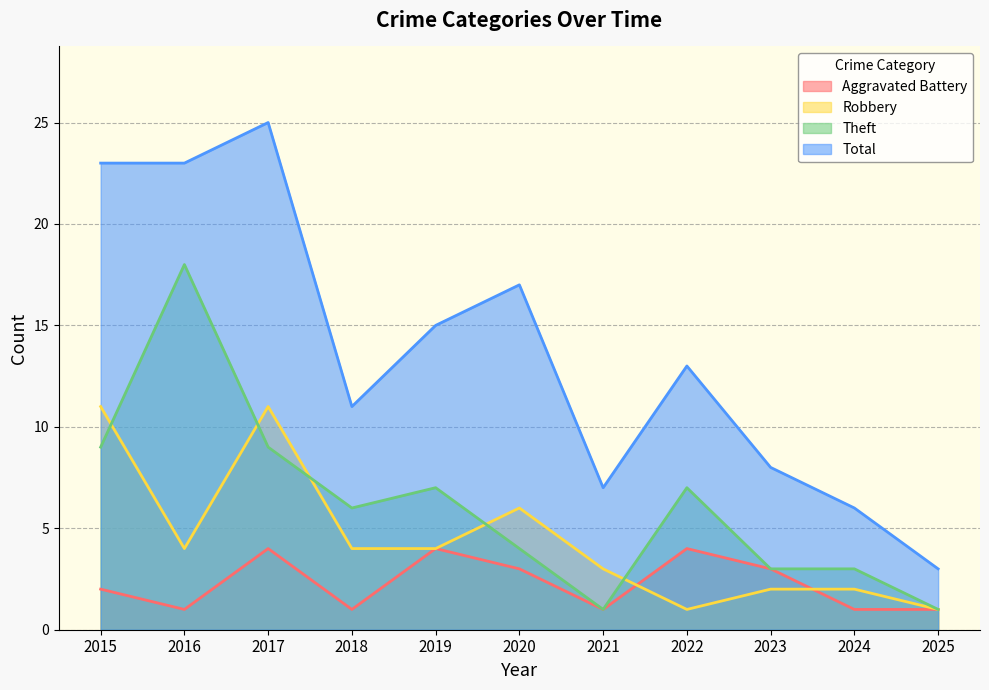

Which series has the largest total across all categories?

Total